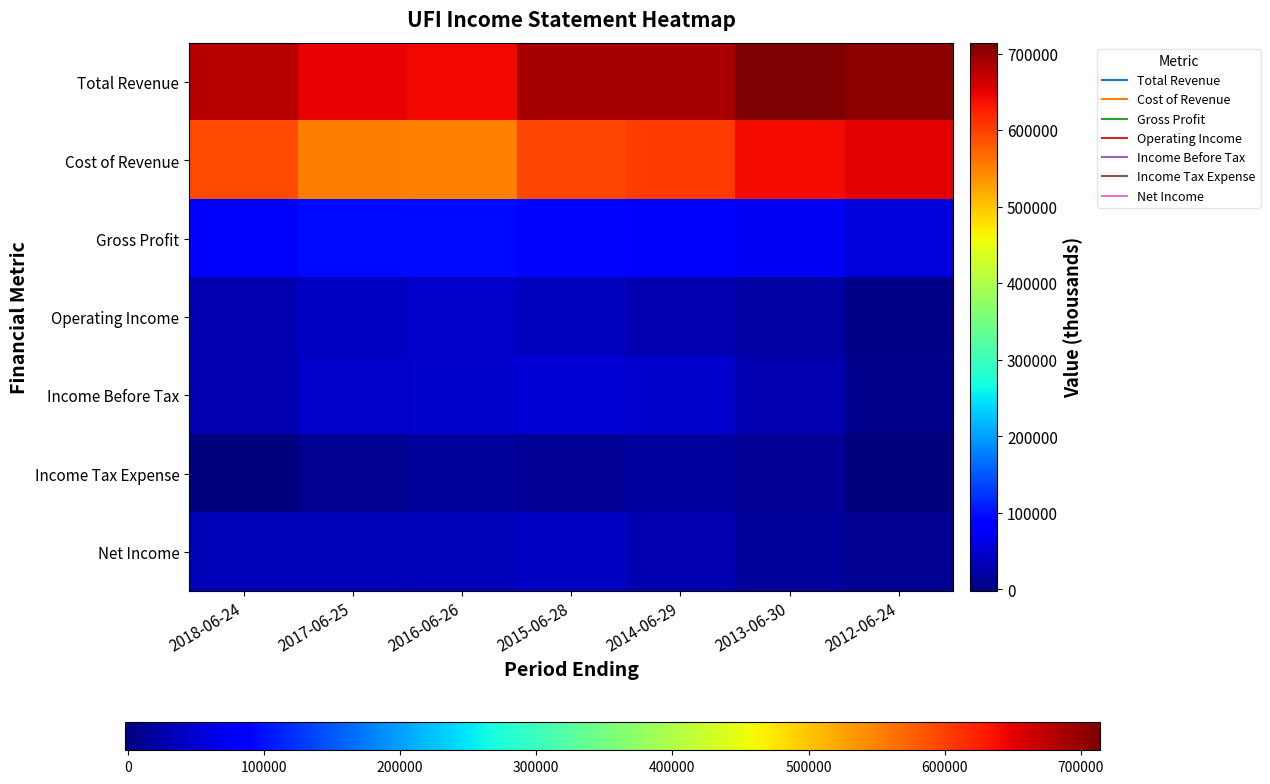

Reading left to right, what are all the values shown in this chart?

Total Revenue: 2018-06-24=678900	2017-06-25=647300	2016-06-26=643600	2015-06-28=687100	2014-06-29=687900	2013-06-30=714000	2012-06-24=705100
Cost of Revenue: 2018-06-24=592500	2017-06-25=553100	2016-06-26=550000	2015-06-28=596400	2014-06-29=604600	2013-06-30=640900	2012-06-24=650700
Gross Profit: 2018-06-24=86400	2017-06-25=94200	2016-06-26=93600	2015-06-28=90700	2014-06-29=83300	2013-06-30=73100	2012-06-24=54400
Operating Income: 2018-06-24=28800	2017-06-25=42100	2016-06-26=42800	2015-06-28=37400	2014-06-29=31500	2013-06-30=21400	2012-06-24=5400
Income Before Tax: 2018-06-24=30200	2017-06-25=43300	2016-06-26=48200	2015-06-28=53800	2014-06-29=47900	2013-06-30=29000	2012-06-24=8800
Income Tax Expense: 2018-06-24=-1100	2017-06-25=10900	2016-06-26=15100	2015-06-28=13300	2014-06-29=20200	2013-06-30=13300	2012-06-24=-2000
Net Income: 2018-06-24=31700	2017-06-25=32900	2016-06-26=34400	2015-06-28=42200	2014-06-29=28800	2013-06-30=16600	2012-06-24=11500